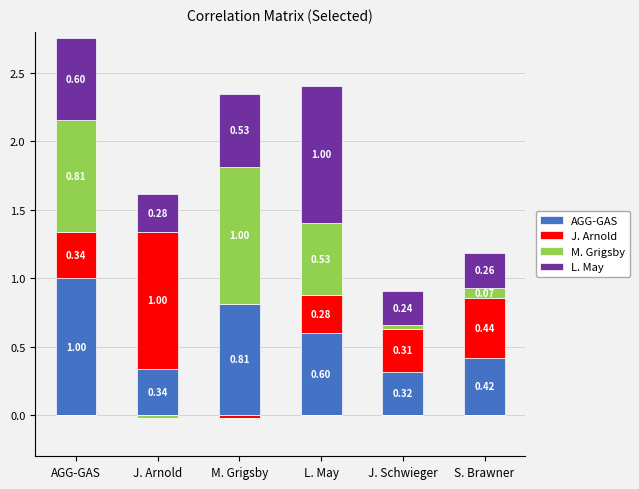

Which label corresponds to the smallest value in the chart?

M. Grigsby